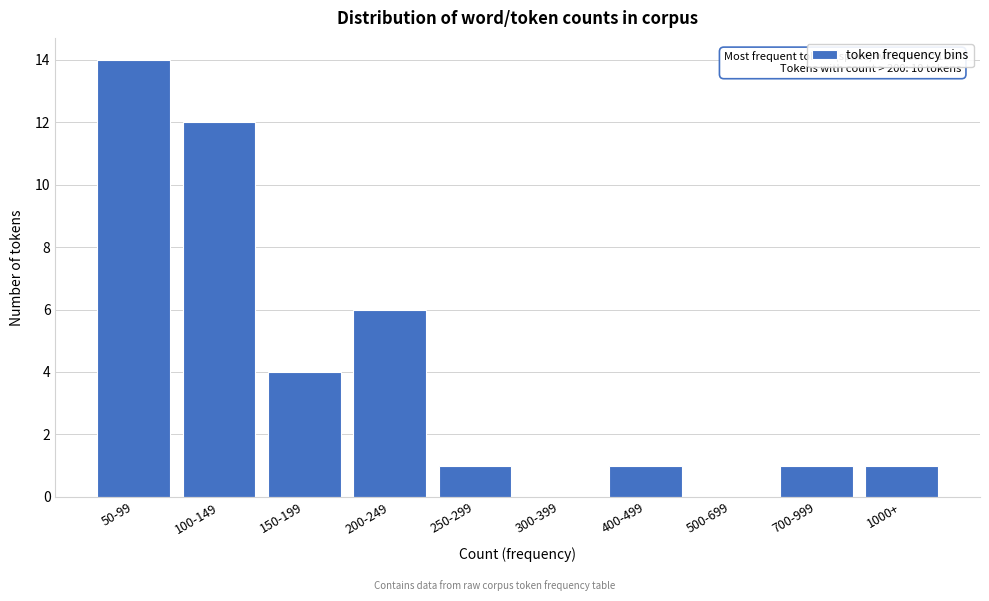

Reading left to right, list all the values displayed in this chart.

50-99=14	100-149=12	150-199=4	200-249=6	250-299=1	300-399=0	400-499=1	500-699=0	700-999=1	1000+=1